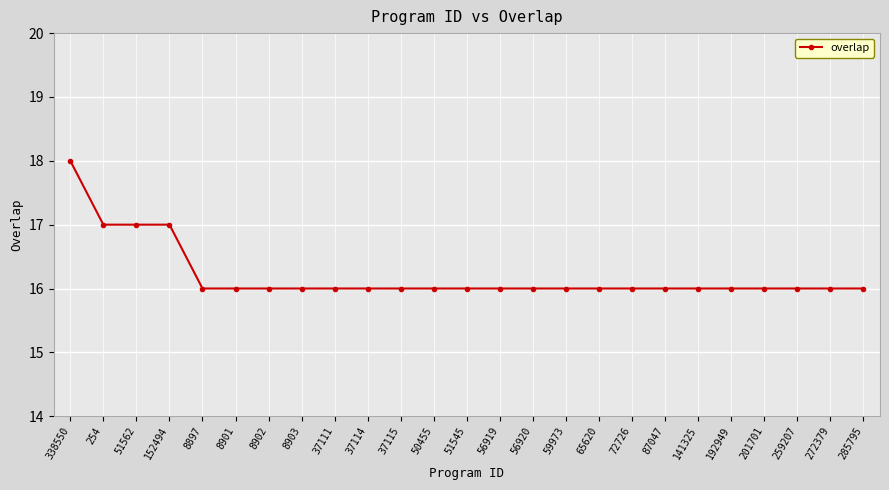

The value at 59973 is 28. True or false?

False